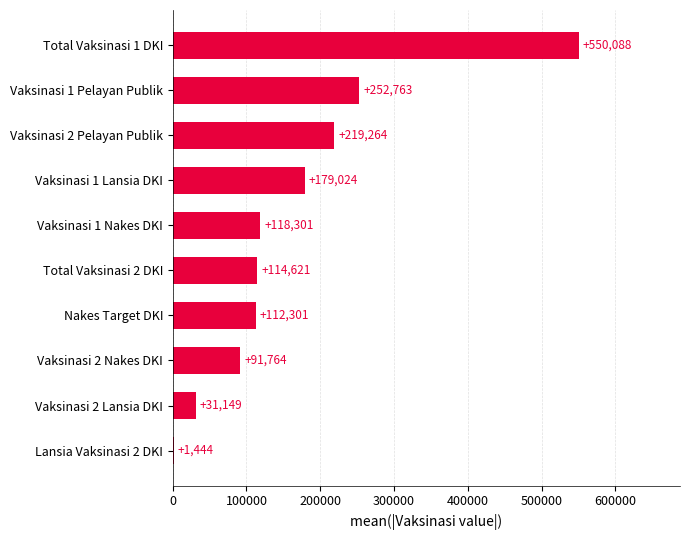

Is it true that the value at Vaksinasi 1 Nakes DKI is 169816?

False